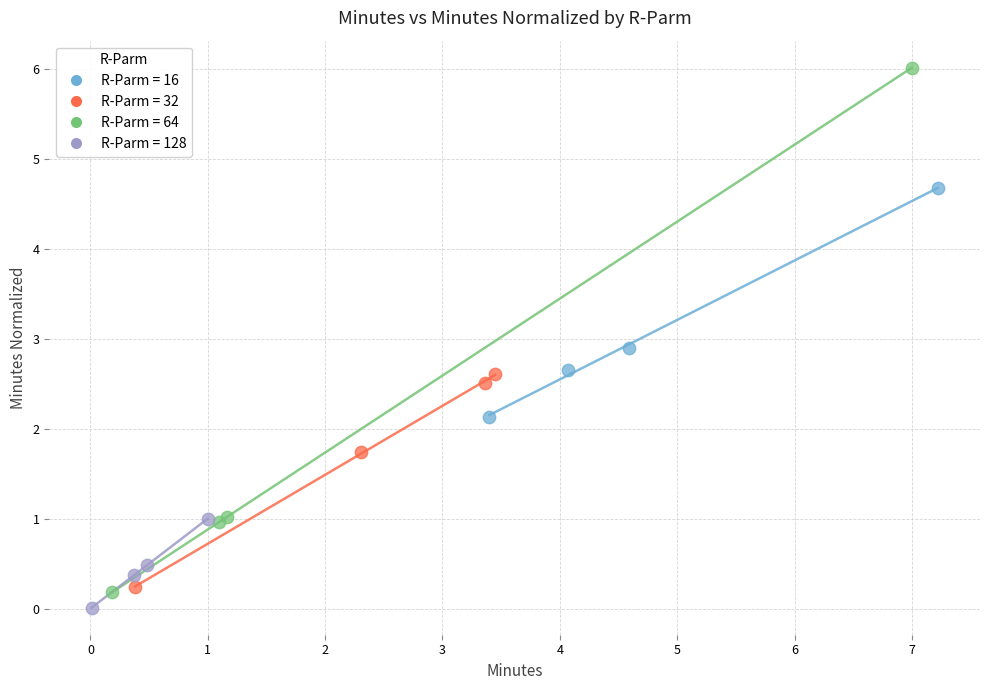

Which series has the largest Y range (max minus min)?

R-Parm = 64